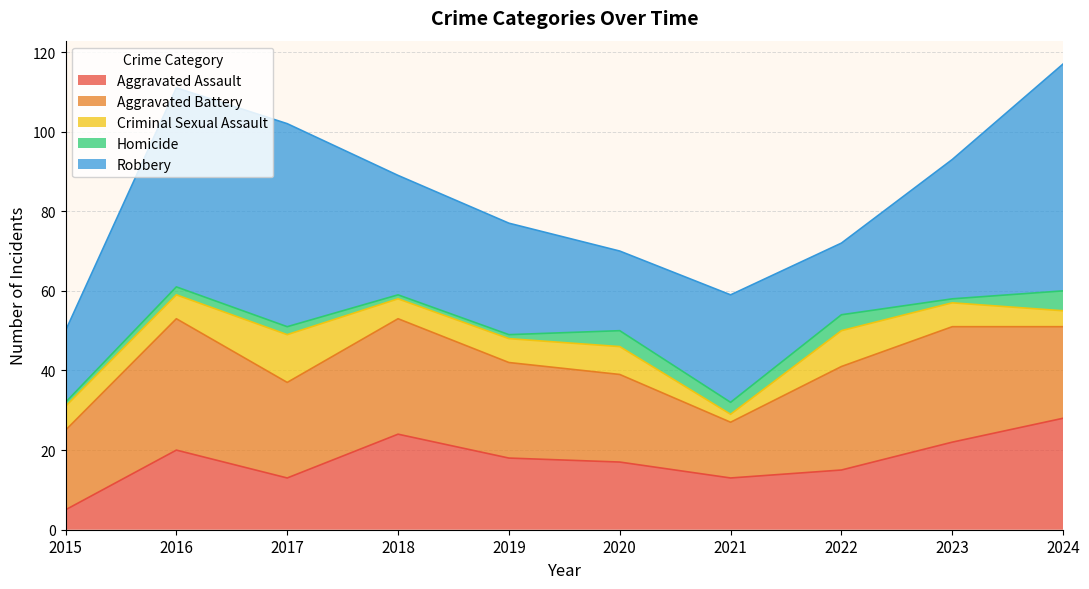

Between 2019 and 2024, which is larger?

2024